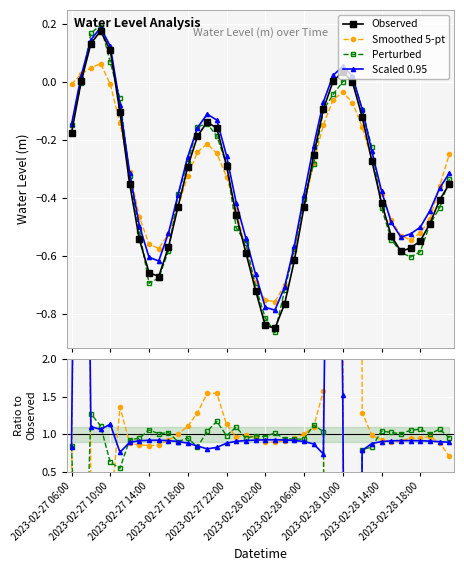

True or false: the data shows -0.5 at 2023-02-27 23:00.

True